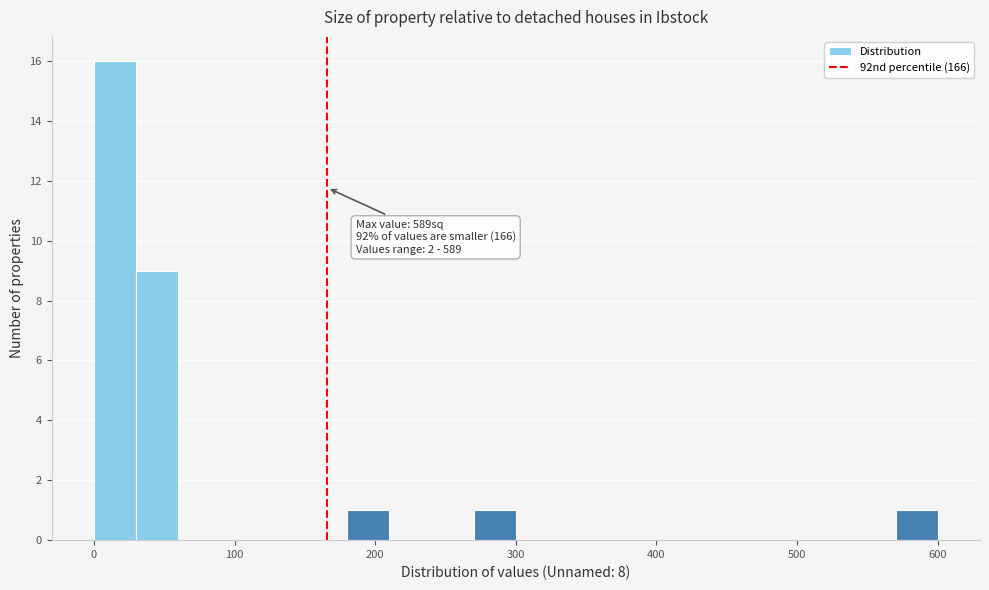

Around what value on the x-axis is the tallest bar? Give the approximate position of its centre, as read against the axis.

20